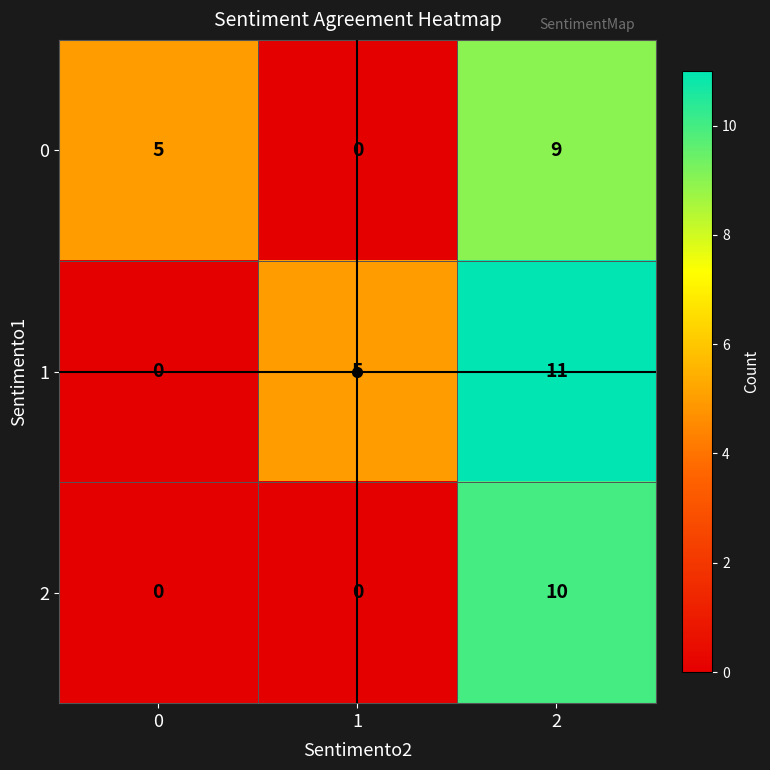

At which category does the chart reach its peak across all series?

2